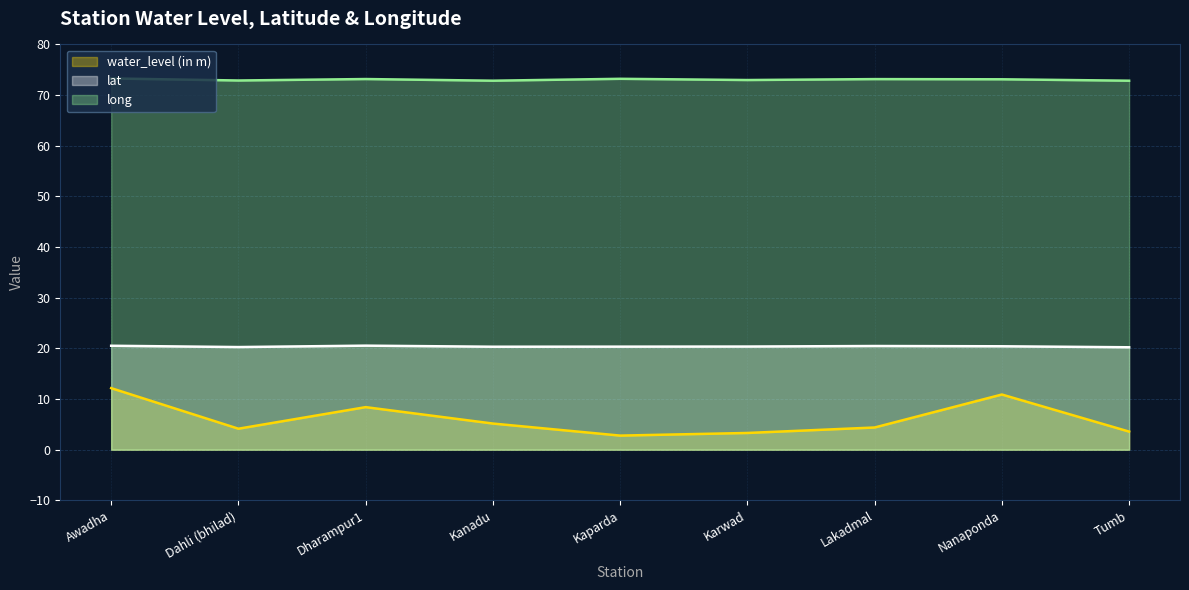

How many lines are shown in the chart?

3